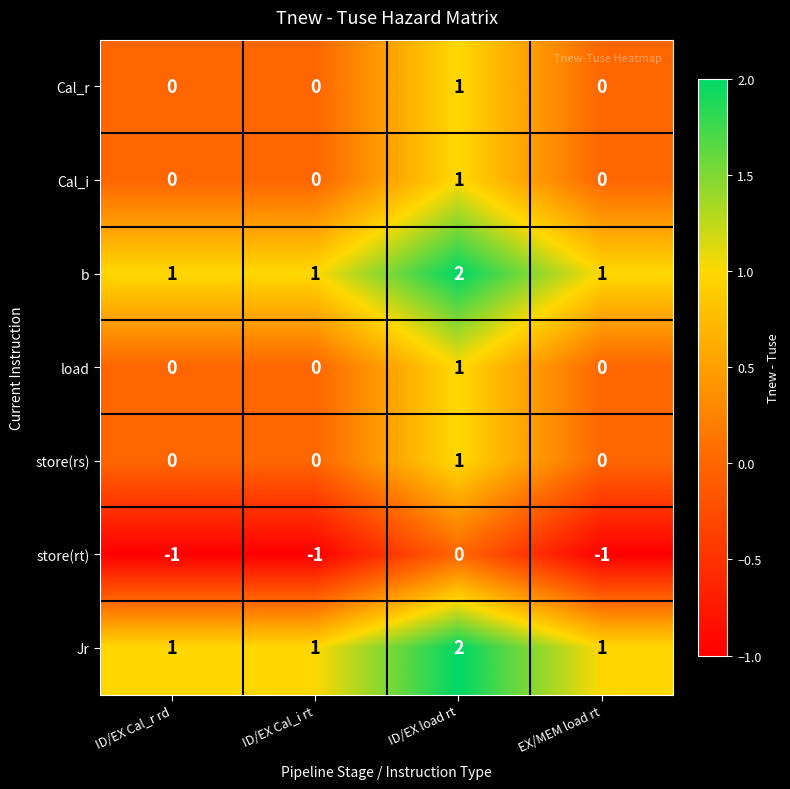

The load series shows 2 at ID/EX load rt. True or false?

False